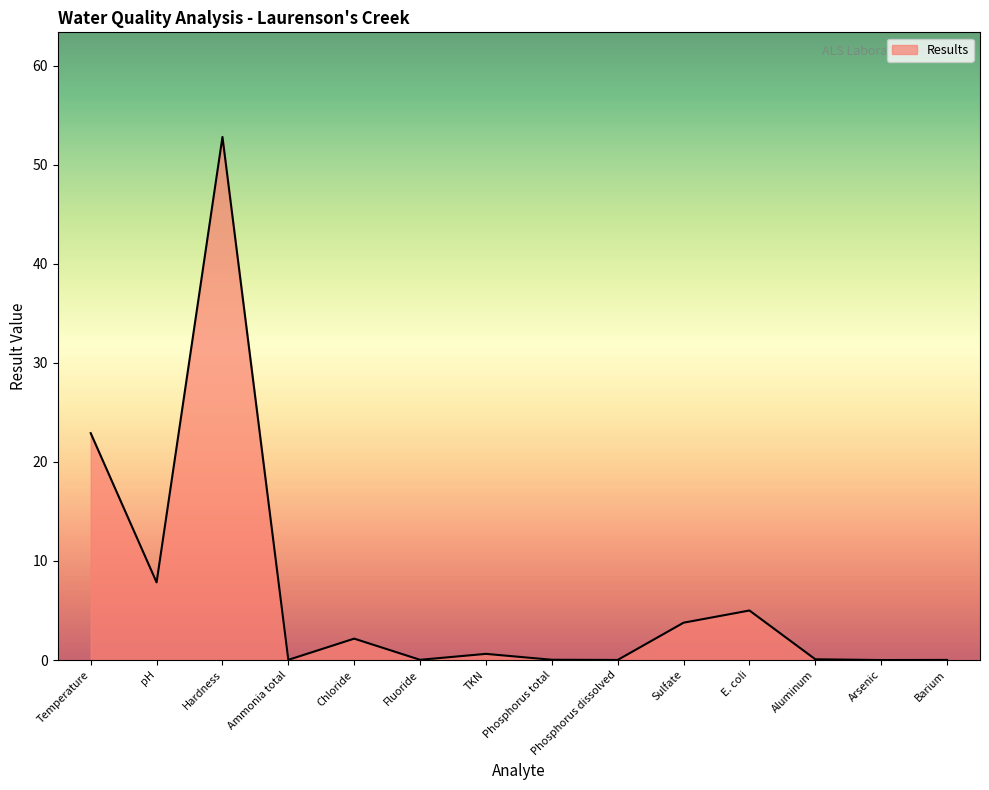

What position from the right is Hardness?

12